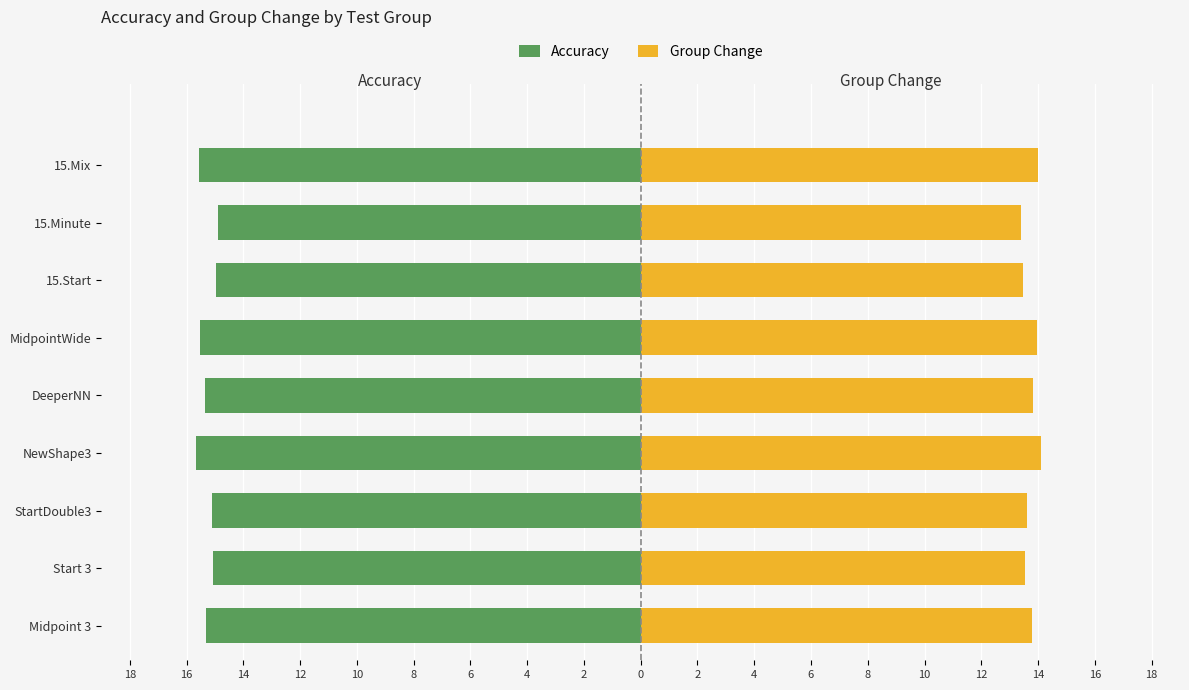

Reading left to right, what are all the values shown in this chart?

Accuracy: -15.3	-15.1	-15.1	-15.7	-15.3	-15.5	-14.9	-14.9	-15.5
Group Change: 13.8	13.5	13.6	14.1	13.8	14.0	13.5	13.4	14.0